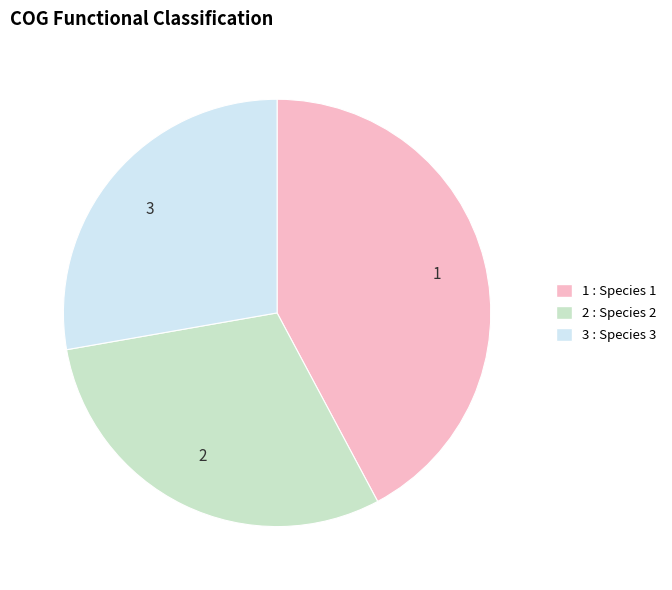

Which slice is the smallest?

3